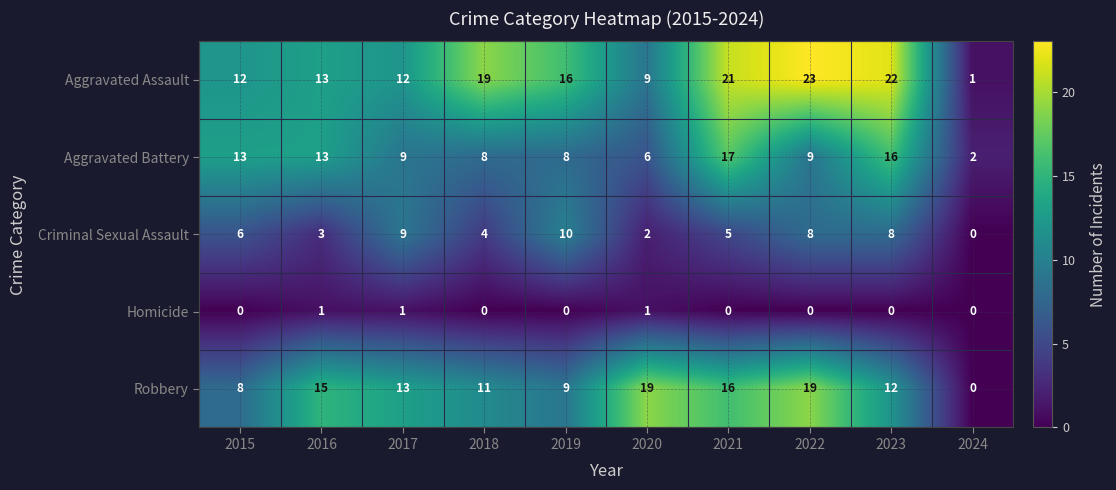

Which series has the largest range (max minus min)?

Aggravated Assault